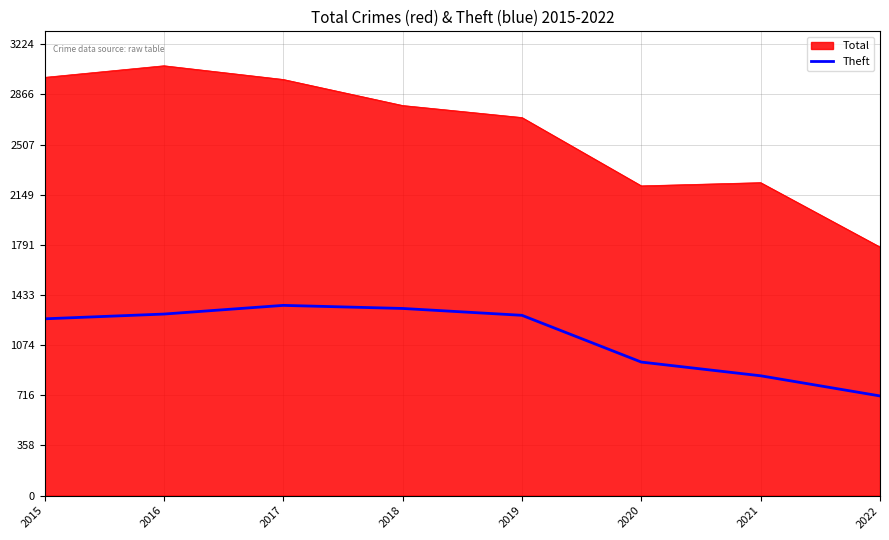

What is the spread (max minus min) of values at 2020?

1259